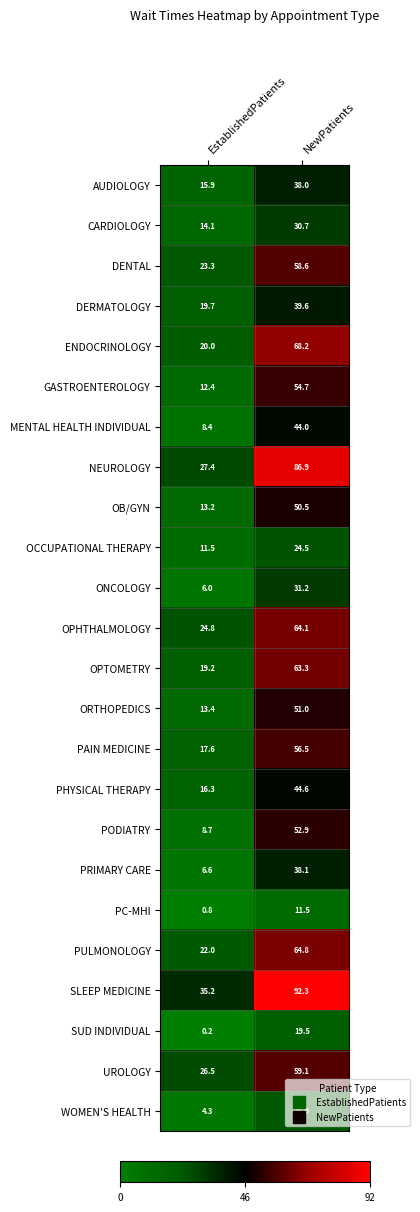

True or false: DENTAL has a value of 101.8 at NewPatients.

False